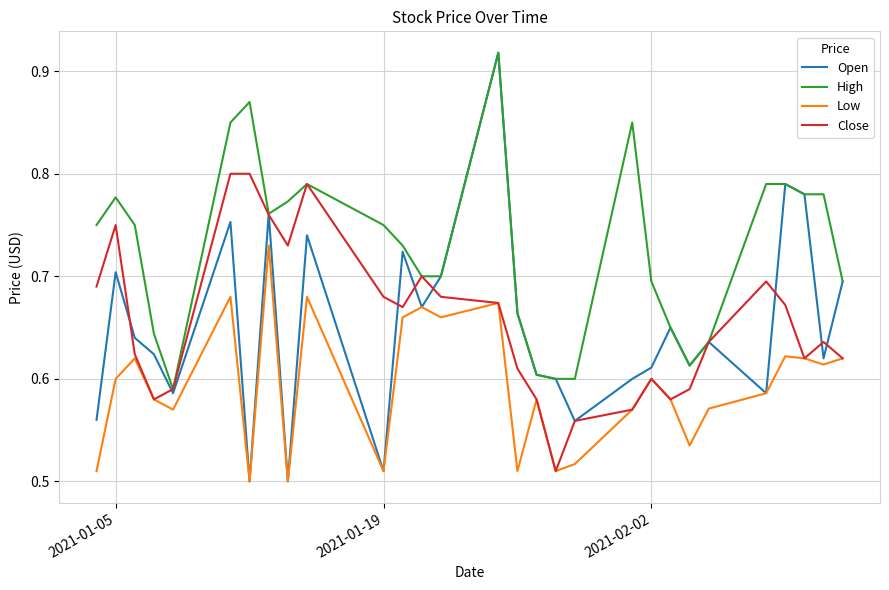

Which series has the widest spread of values?

Open